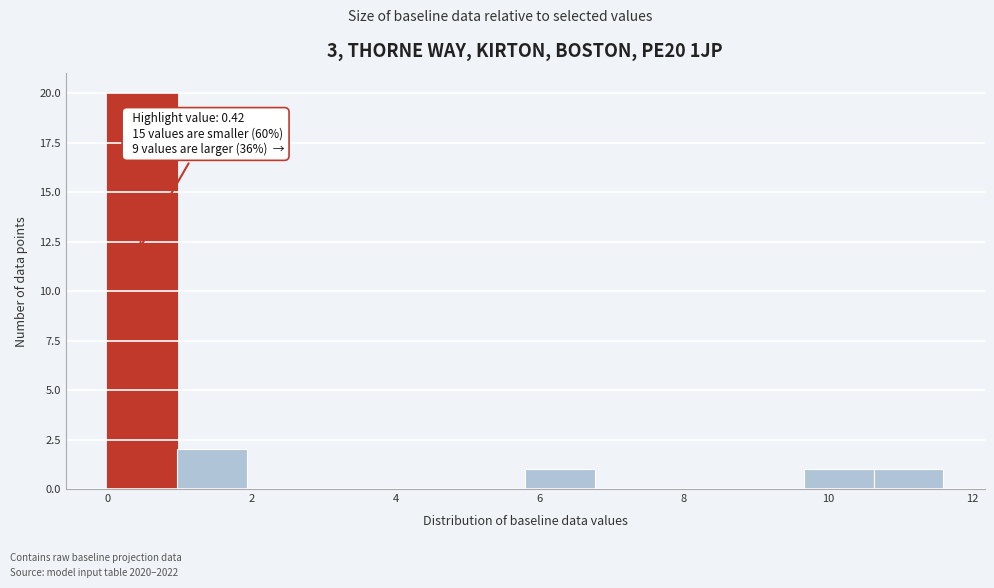

Which range on the x-axis has the tallest bar?

0.0 to 1.0